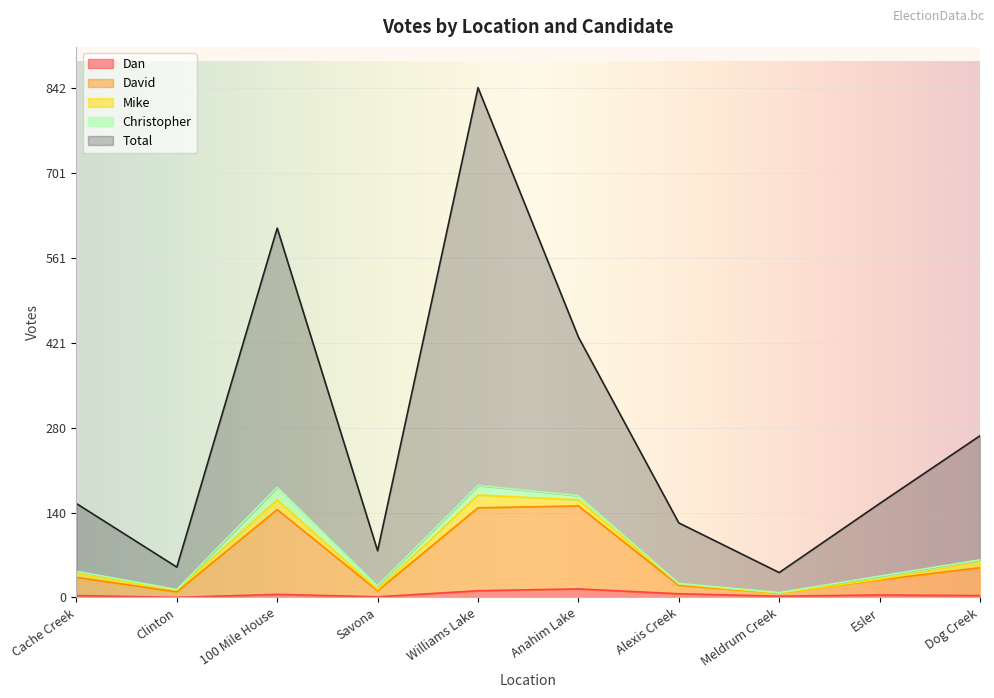

The value of Dan at Clinton is -9. True or false?

False